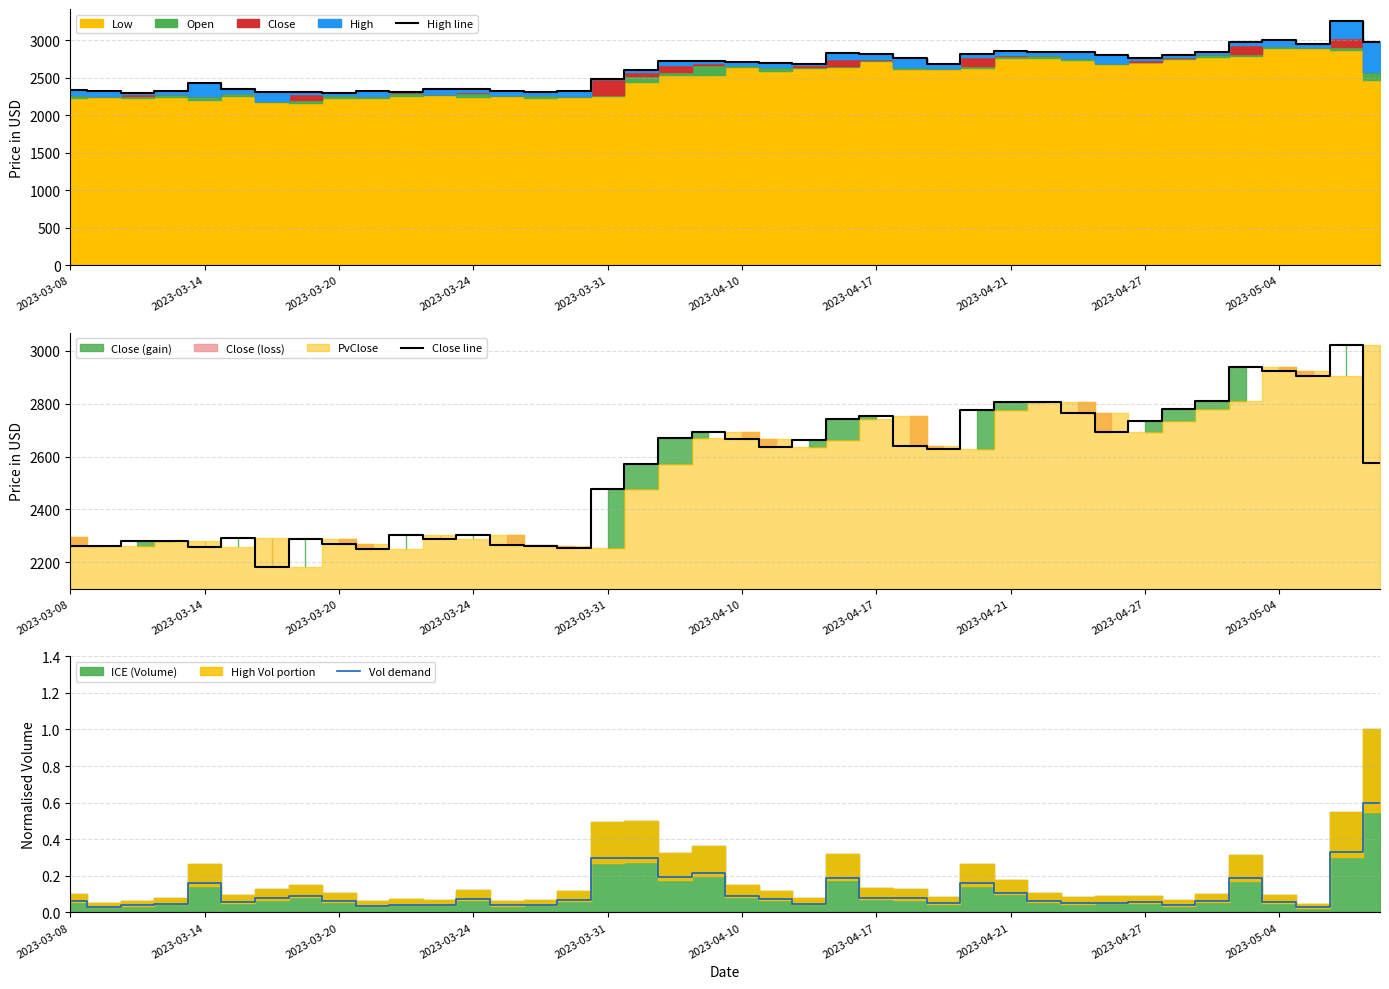

True or false: Vol demand has a value of 0.0 at 37.

False